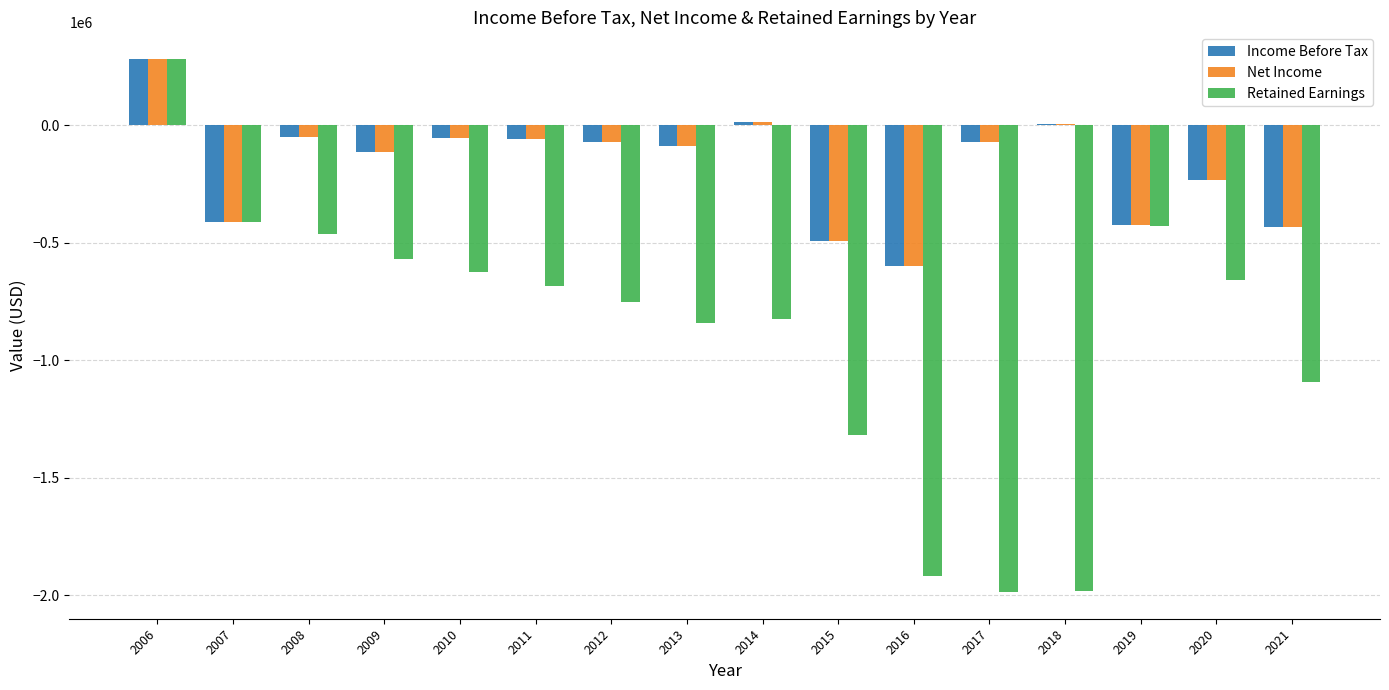

Between 2011 and 2021, which series saw the biggest shift?

Retained Earnings